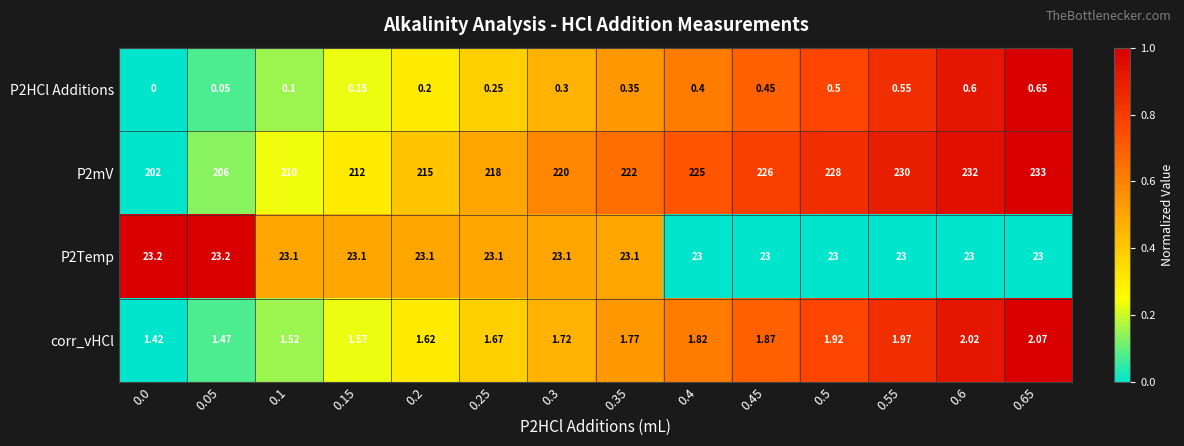

Is the value of P2Temp at 0.65 greater than the value of P2mV at 0.55?

No